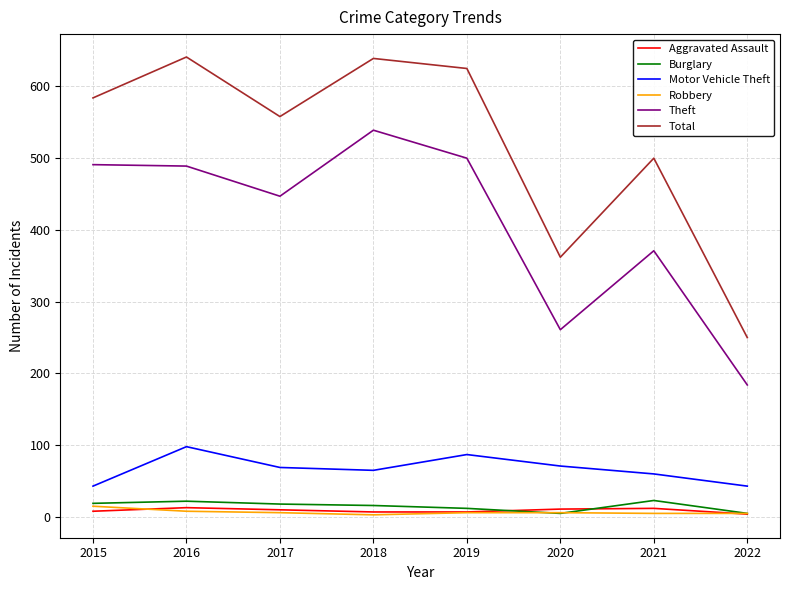

What is the maximum value for Motor Vehicle Theft?

98